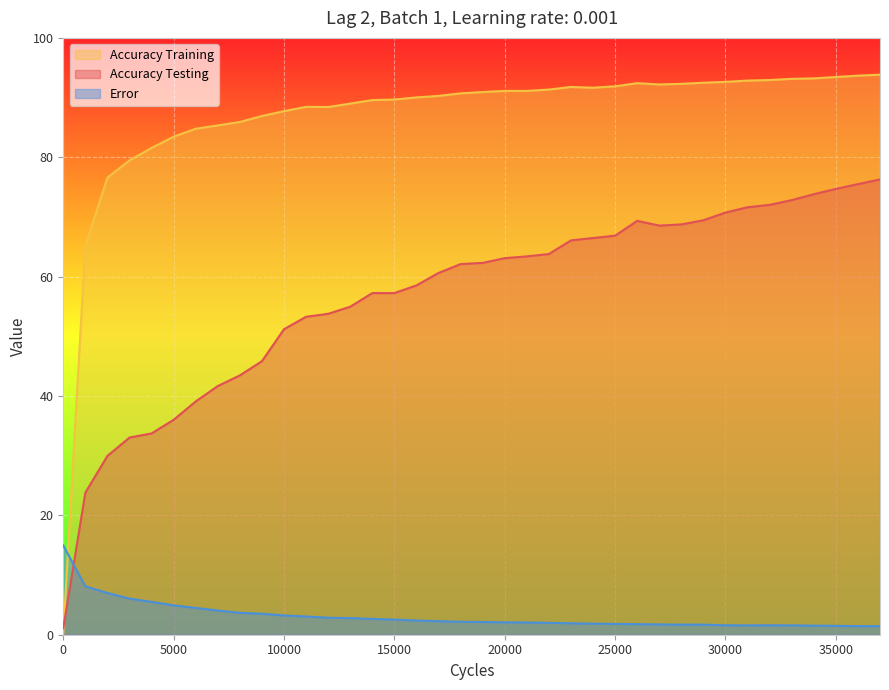

Which series has the largest range (max minus min)?

Accuracy Training